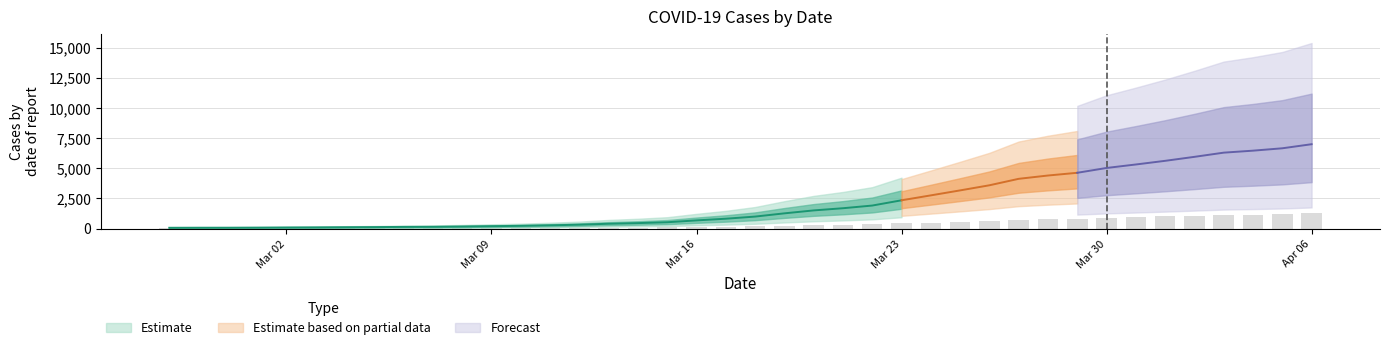

At which label does the data first exceed 178?

2020-03-18